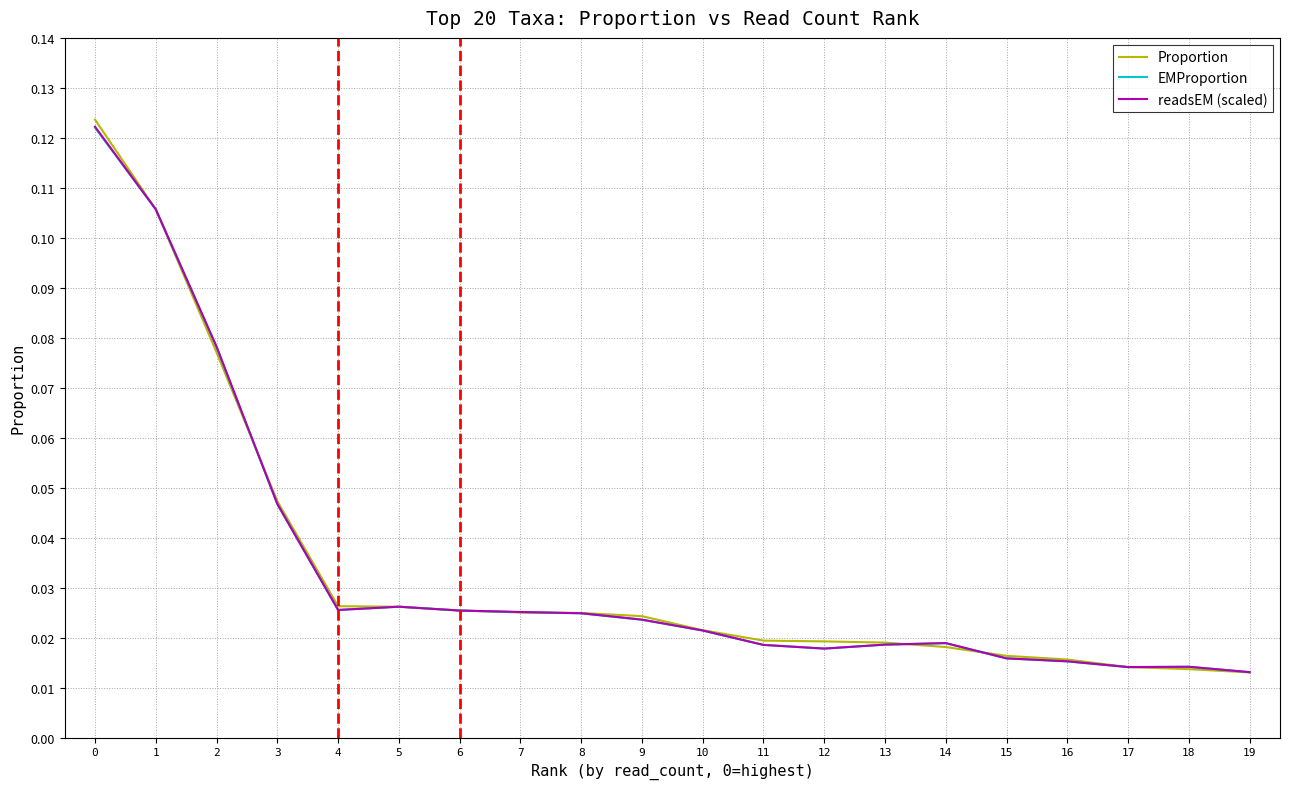

Which series has the widest spread of values?

Proportion